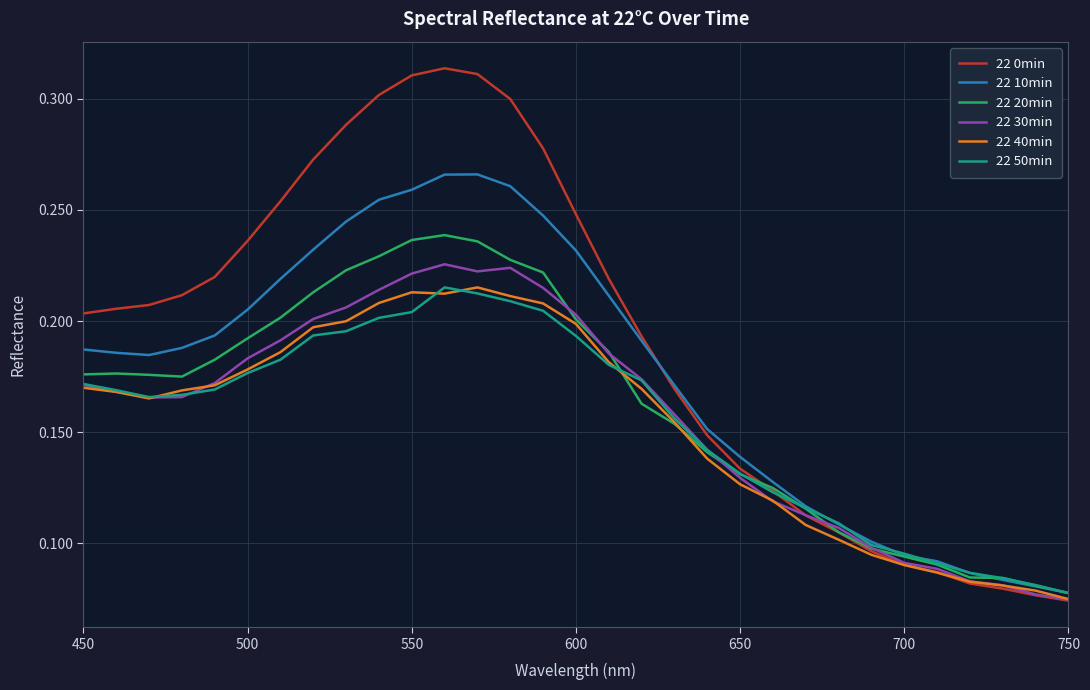

Count the 22 50min values in the range 0 to 1.

31